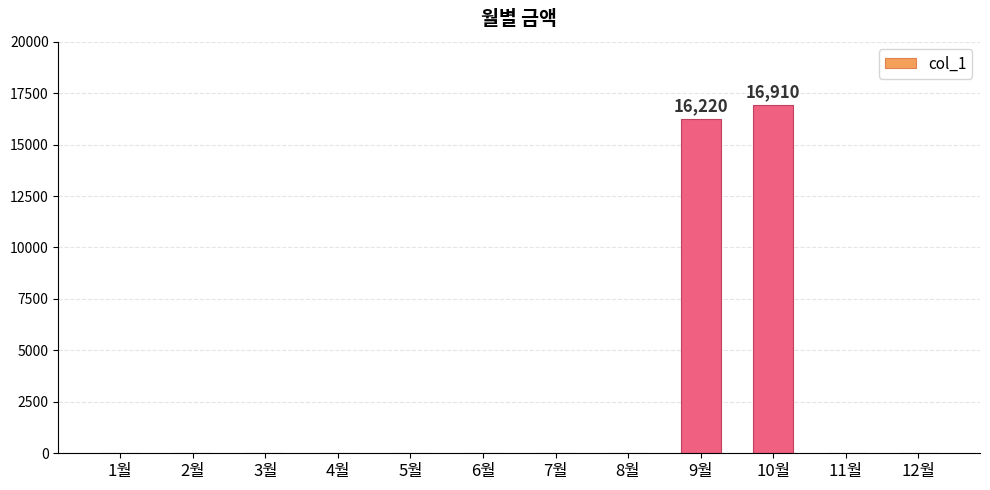

What is the sum of the values at 4월 and 9월?

16220